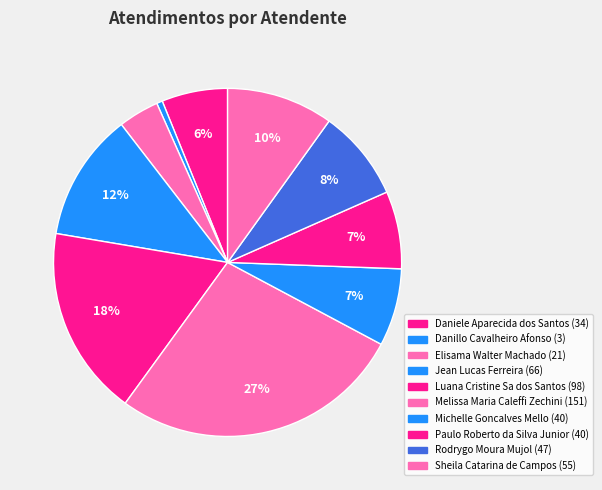

Between Paulo Roberto da Silva Junior and Daniele Aparecida dos Santos, which is larger?

Paulo Roberto da Silva Junior